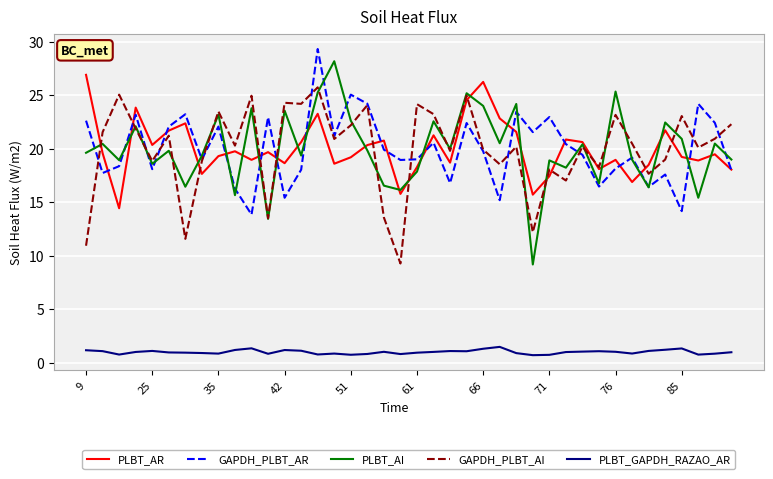

In PLBT_GAPDH_RAZAO_AR, how many points are lower than both neighbors (excluding endpoints)?

10